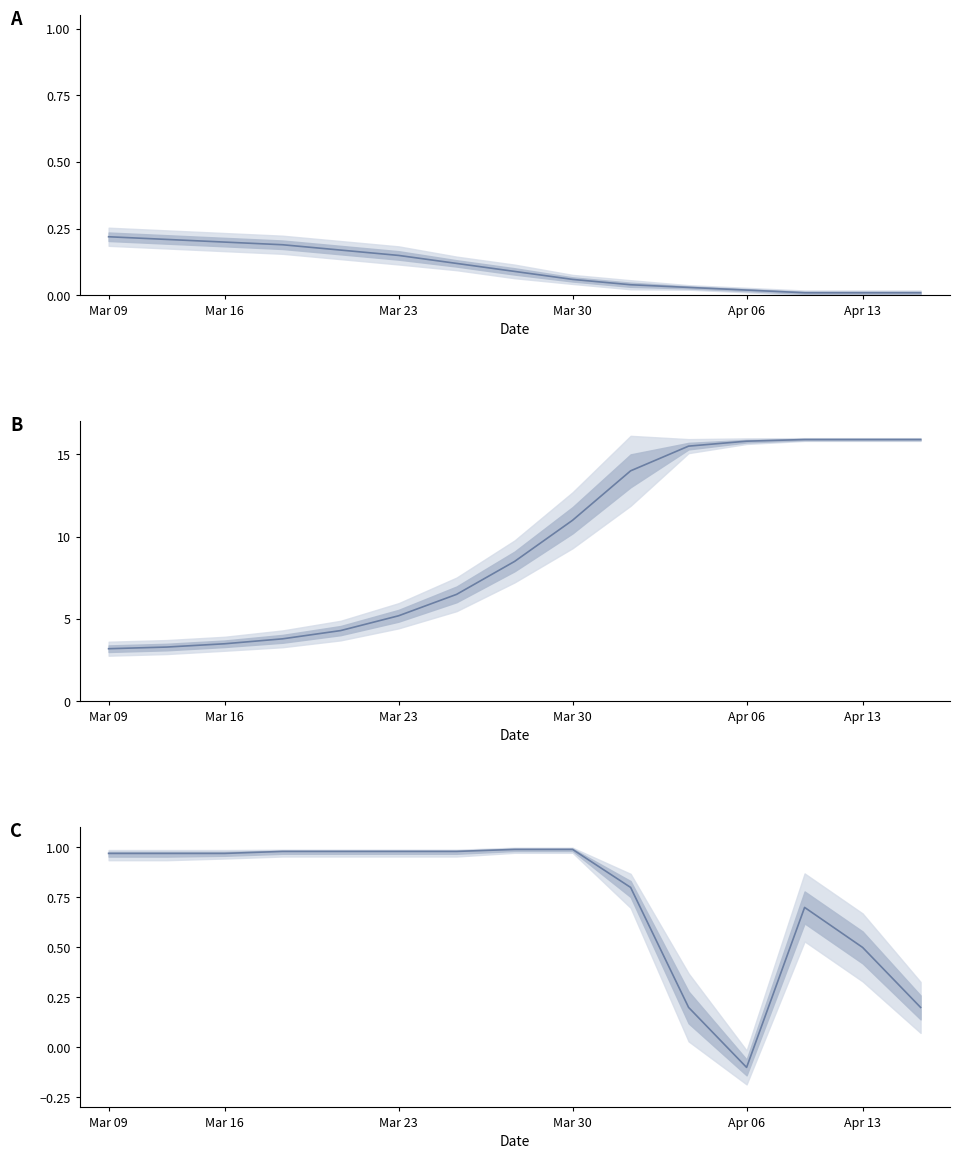

True or false: panel_C and panel_A cross at least once.

True